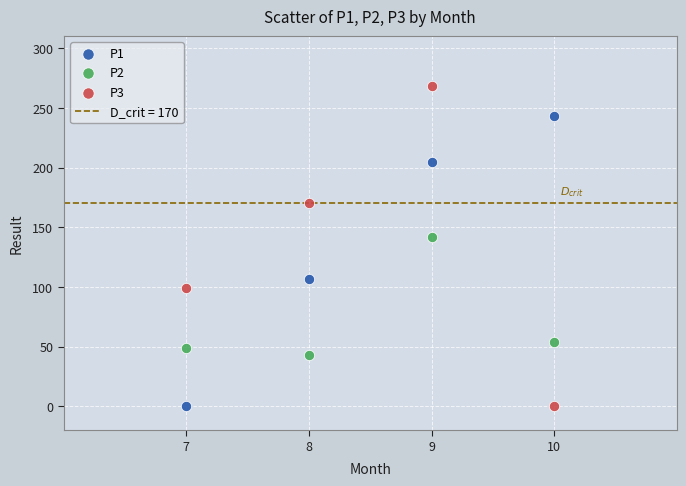

What is the X range (max minus min) for the scatter plot?

3